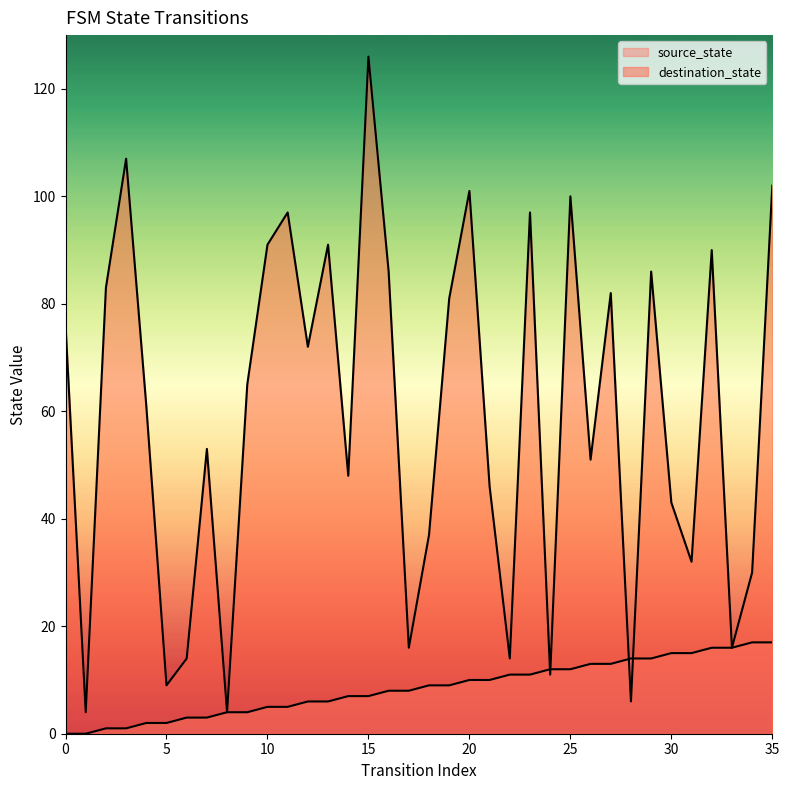

What is the highest value of the destination_state series?

126